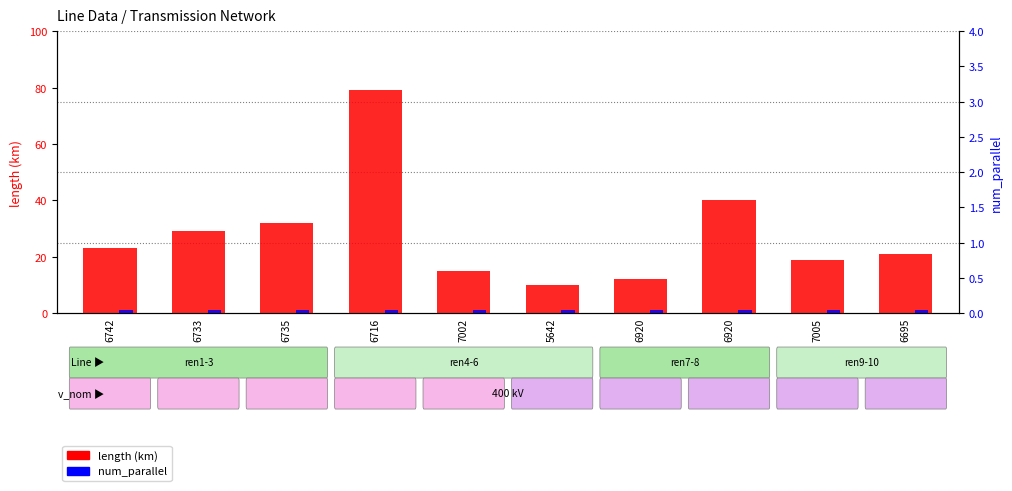

The length (km) series shows 15 at 7002. True or false?

True